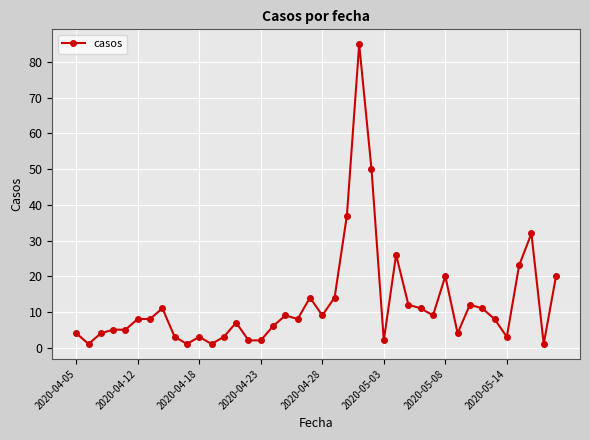

What is the value of the 28th point from the left?

12